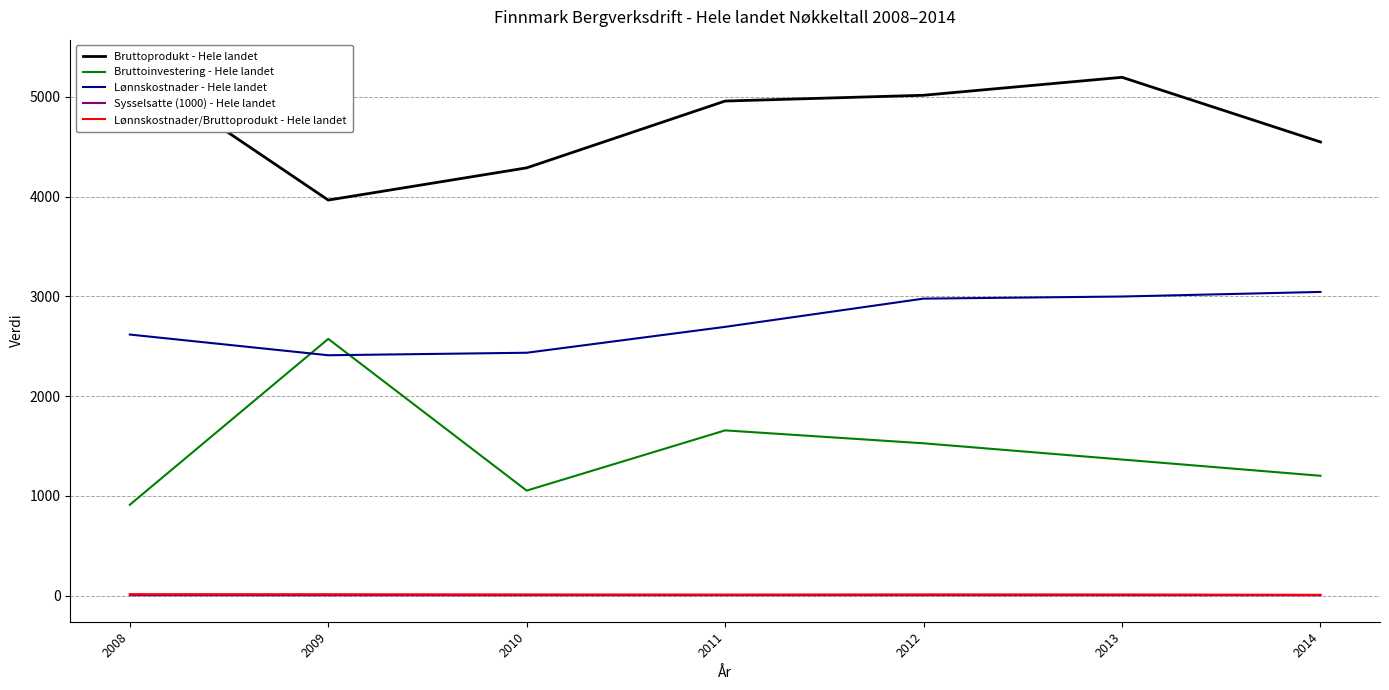

How many data points in Lønnskostnader - Hele landet are less than 2694?

3